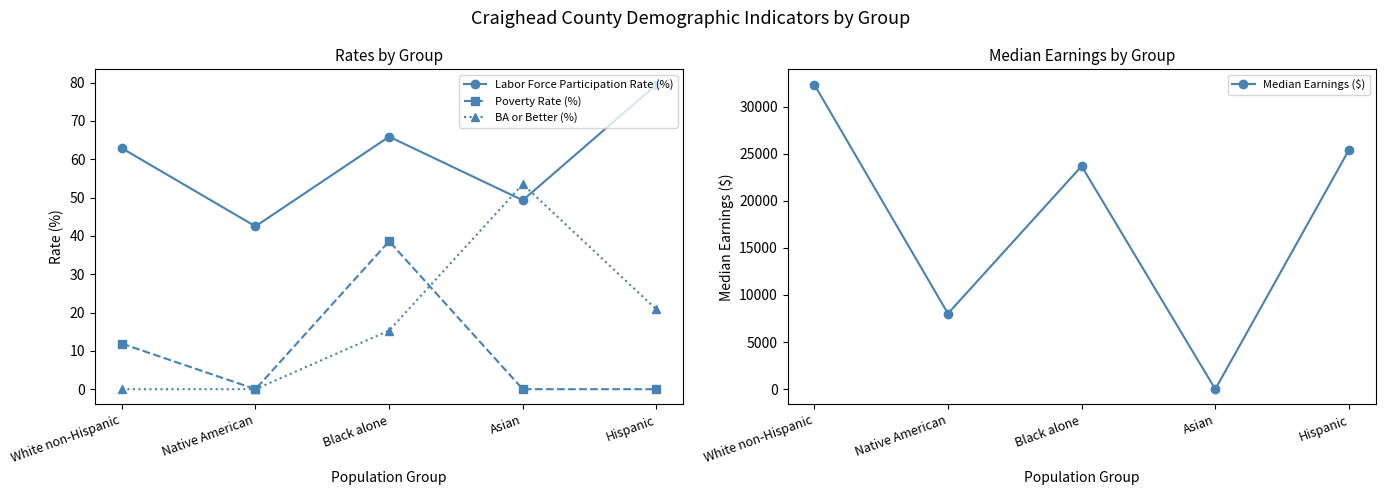

Which has a higher value, Asian or Native American?

Asian